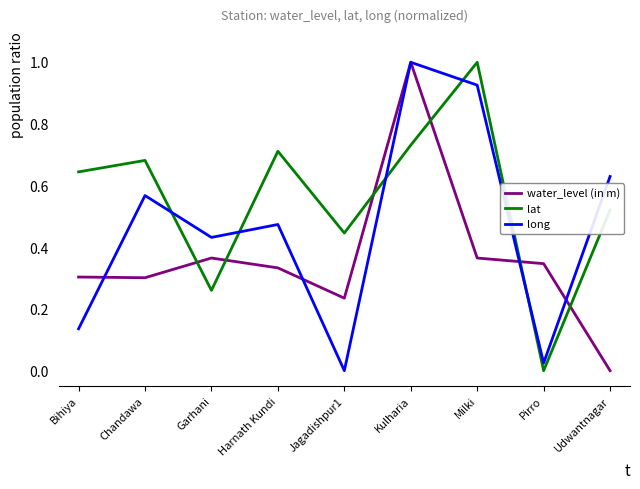

Where is lat nearest to the value 0?

Pirro